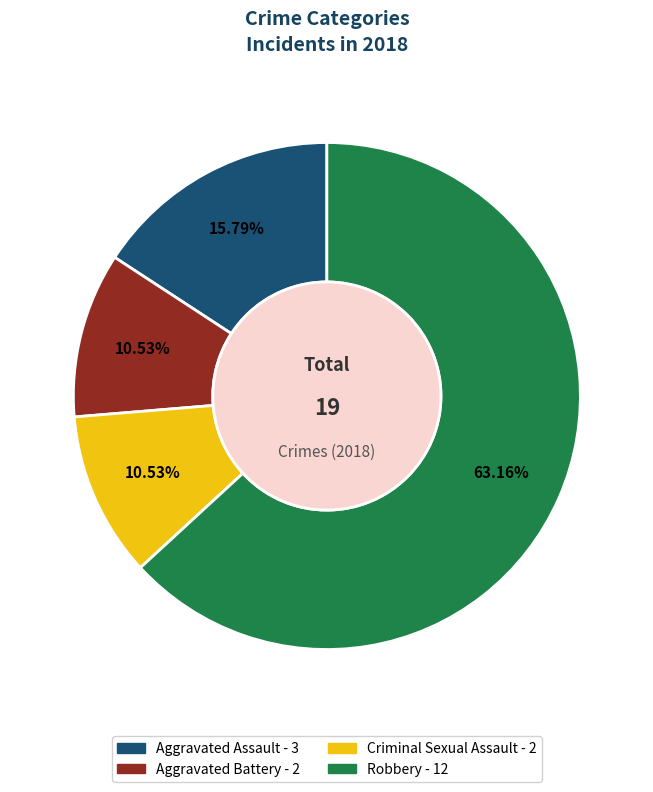

Count the number of slices in the pie.

4